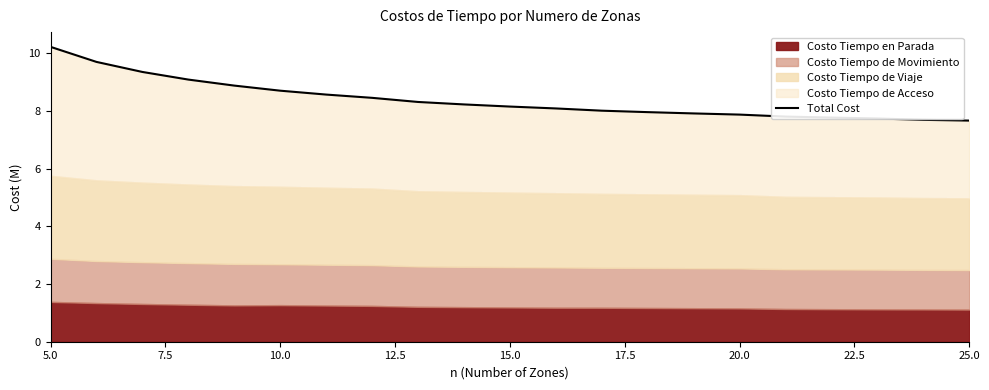

True or false: there are more than 2 points higher than both neighbors.

False